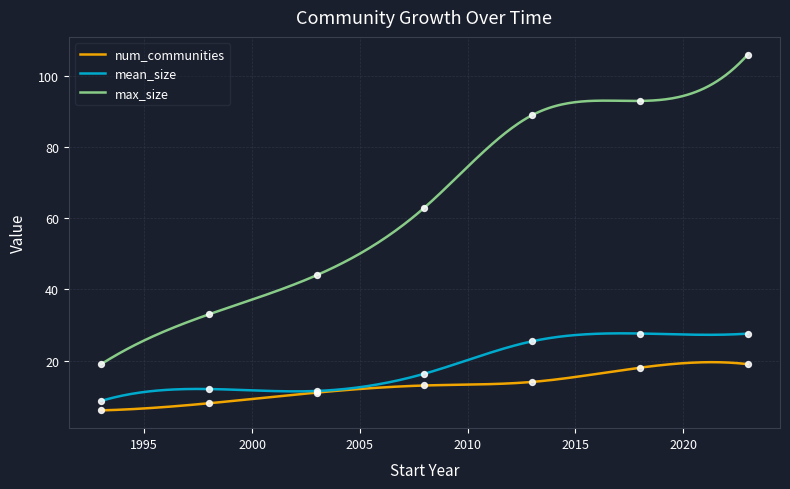

Which series contains the highest Y value?

max_size